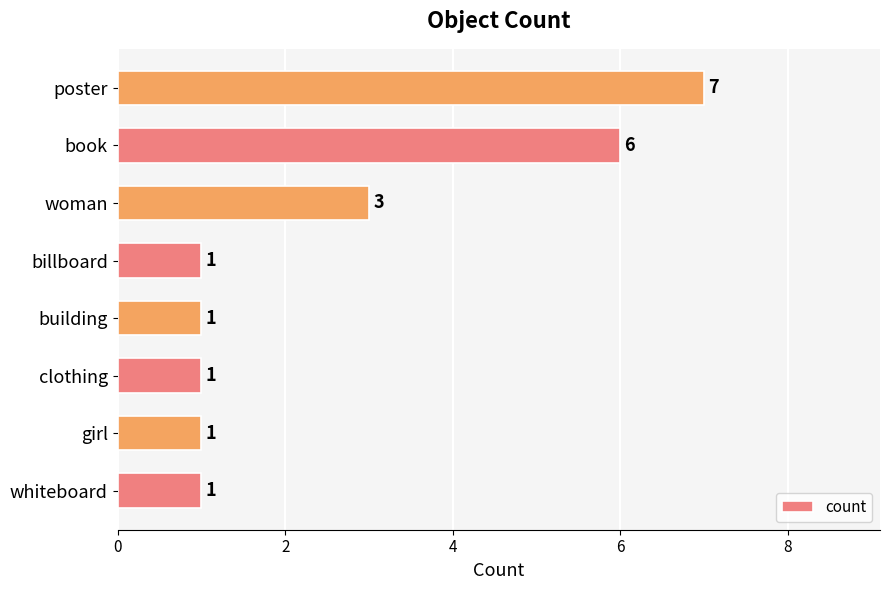

Which label corresponds to the largest value in the chart?

poster